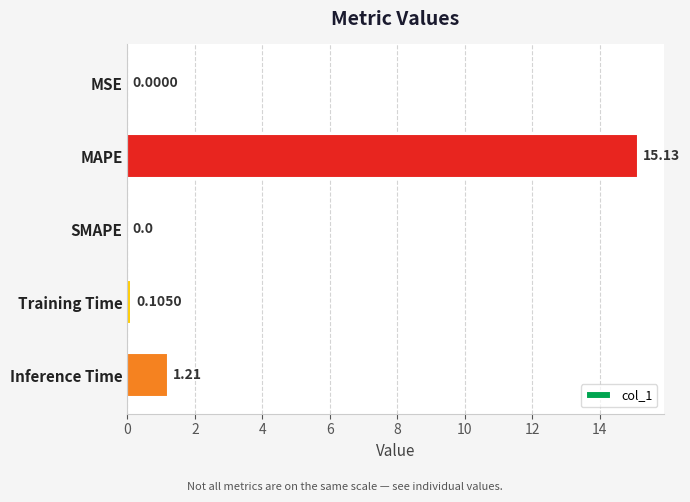

What is the sum of the values at MSE and MAPE?

15.1